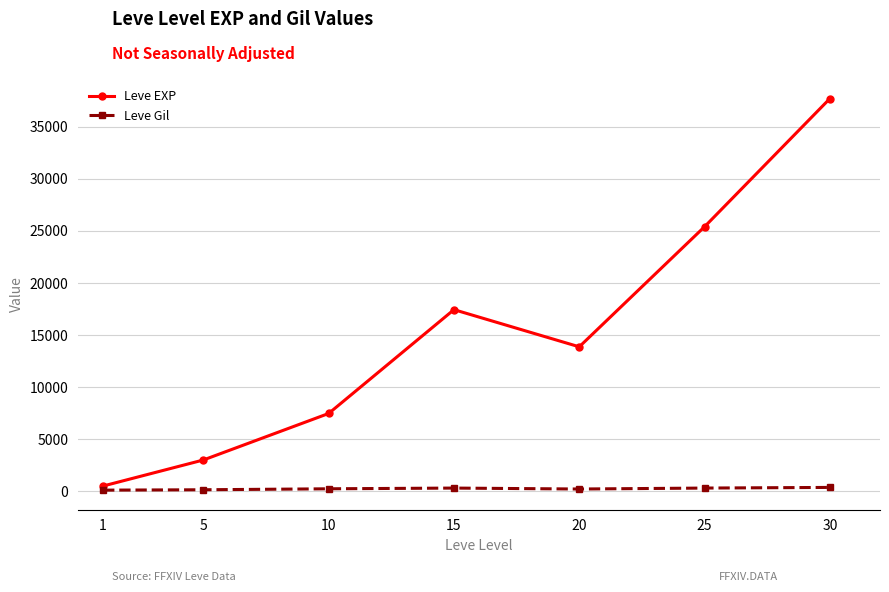

How many values in the Leve Gil series exceed 242?

4